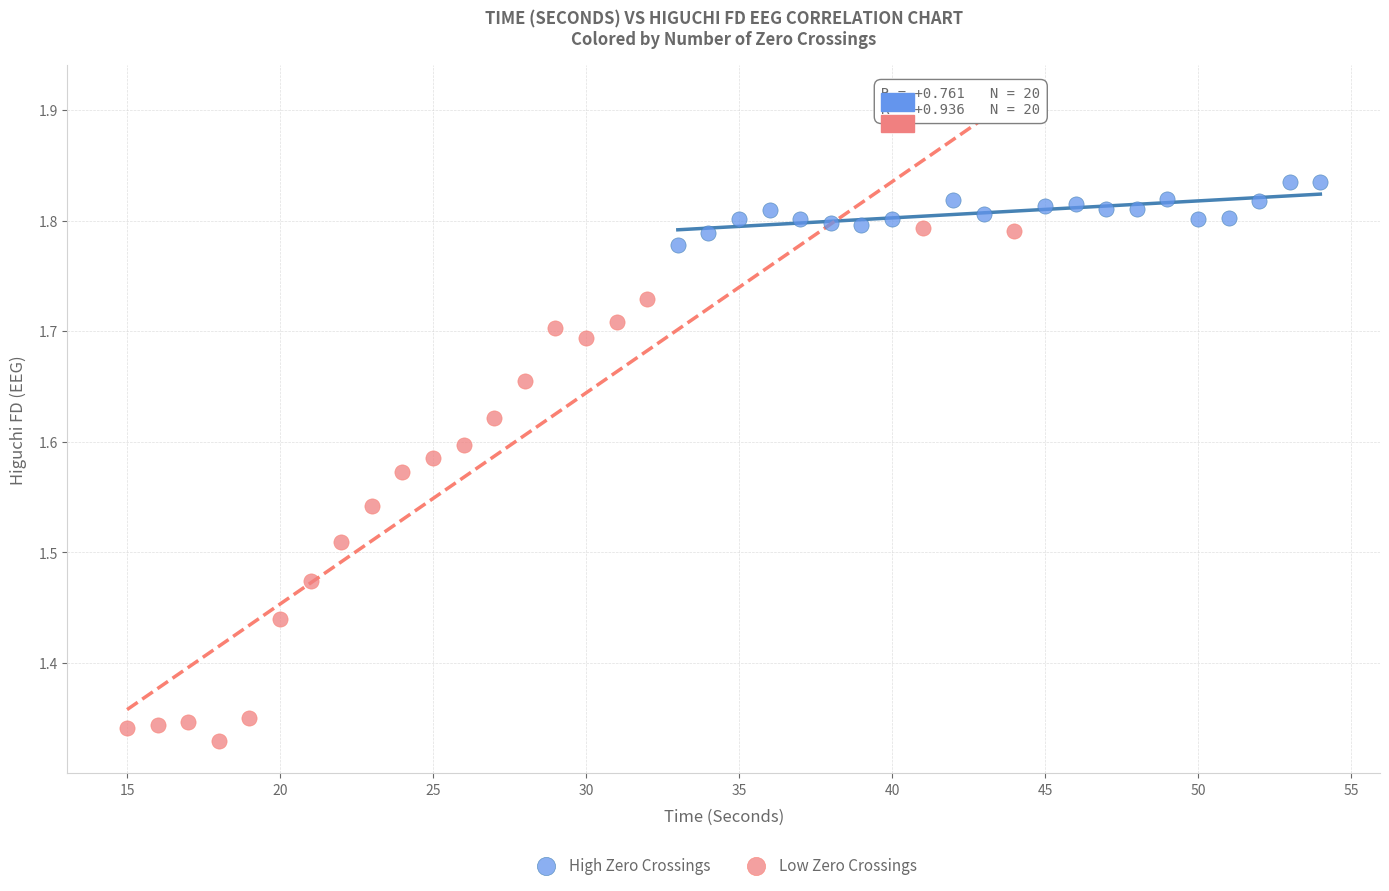

Which series reaches the maximum Y coordinate?

High Zero Crossings